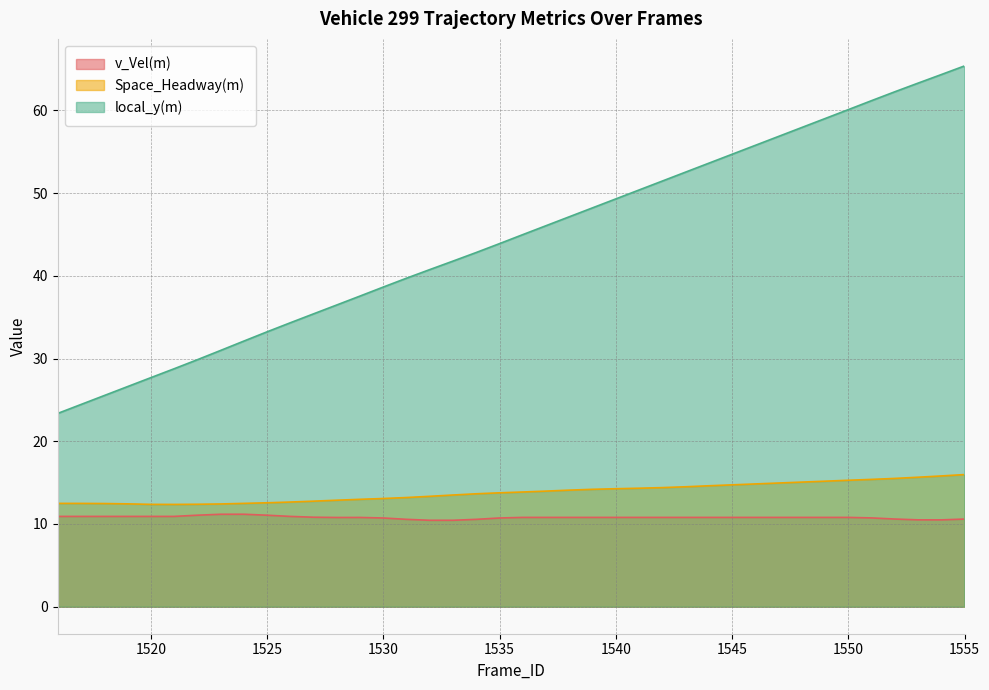

Is it true that Space_Headway(m) equals 8.1 at 1523?

False